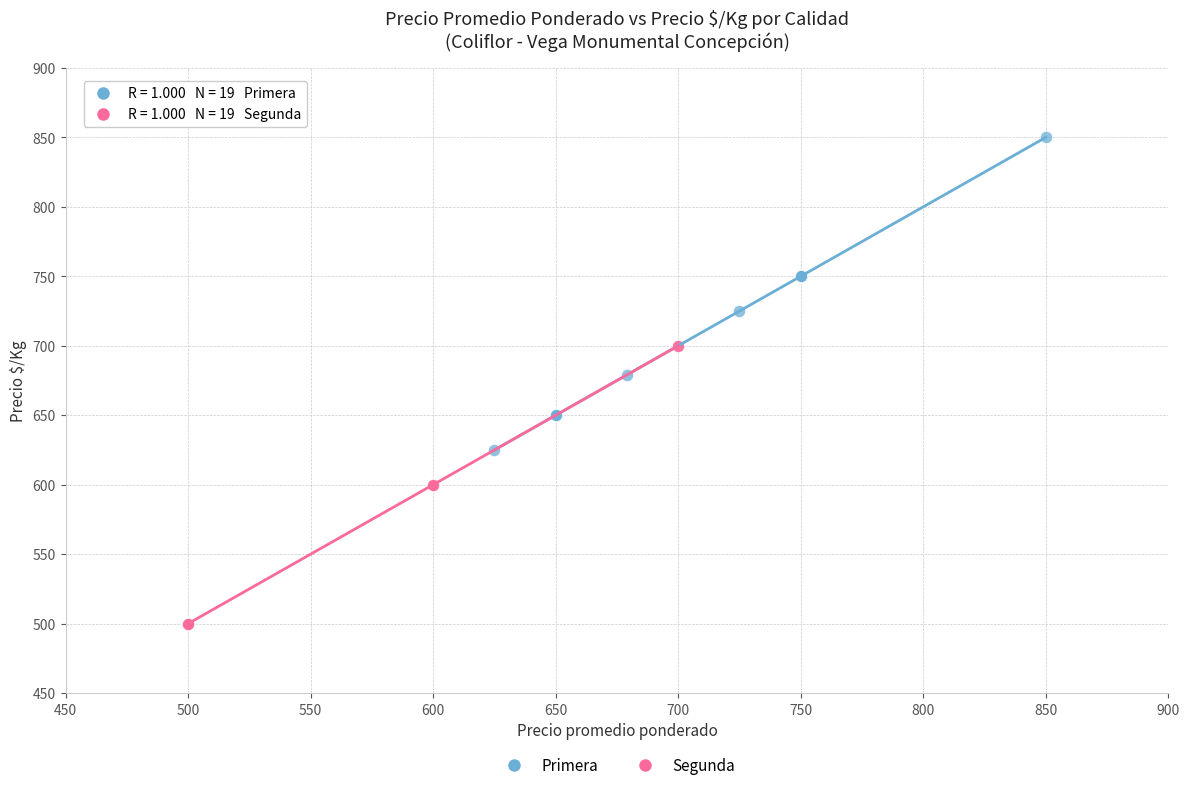

Which series reaches the minimum Y coordinate?

Segunda